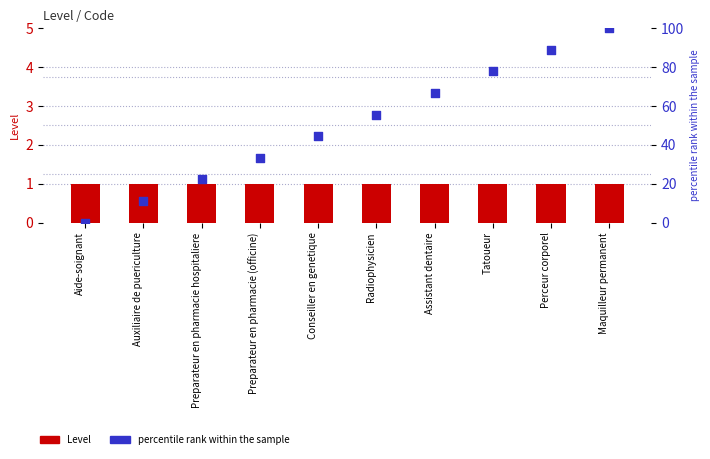

Which series contains the highest Y value?

percentile rank within the sample